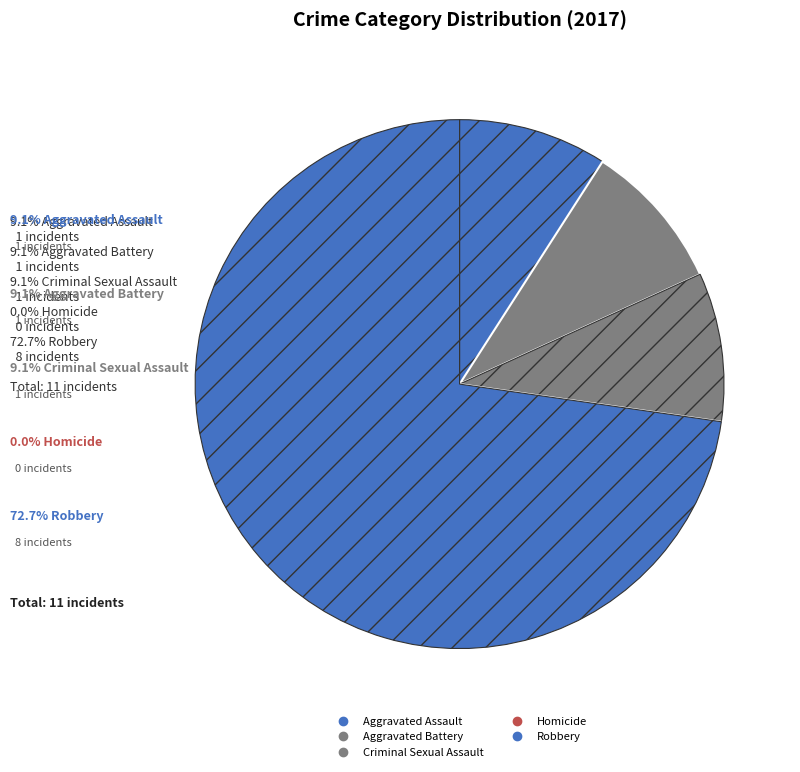

What is the change in value from Aggravated Battery to Homicide?

-1